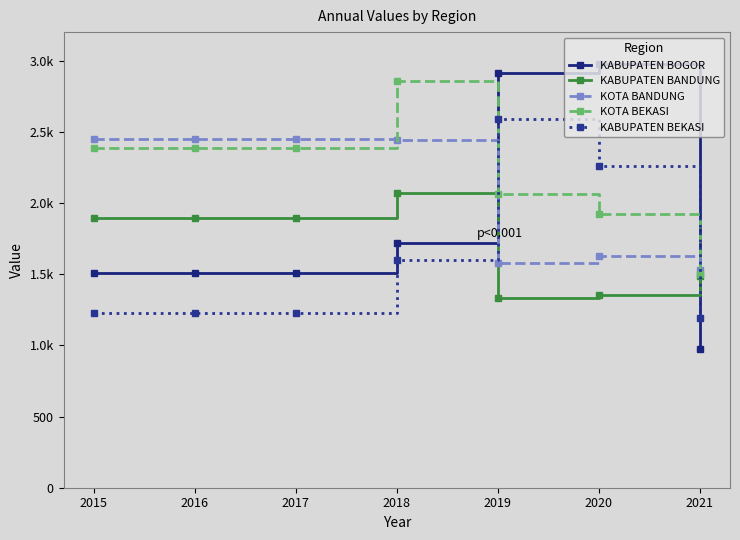

What are all the series names shown in the legend?

KABUPATEN BOGOR, KABUPATEN BANDUNG, KOTA BANDUNG, KOTA BEKASI, KABUPATEN BEKASI